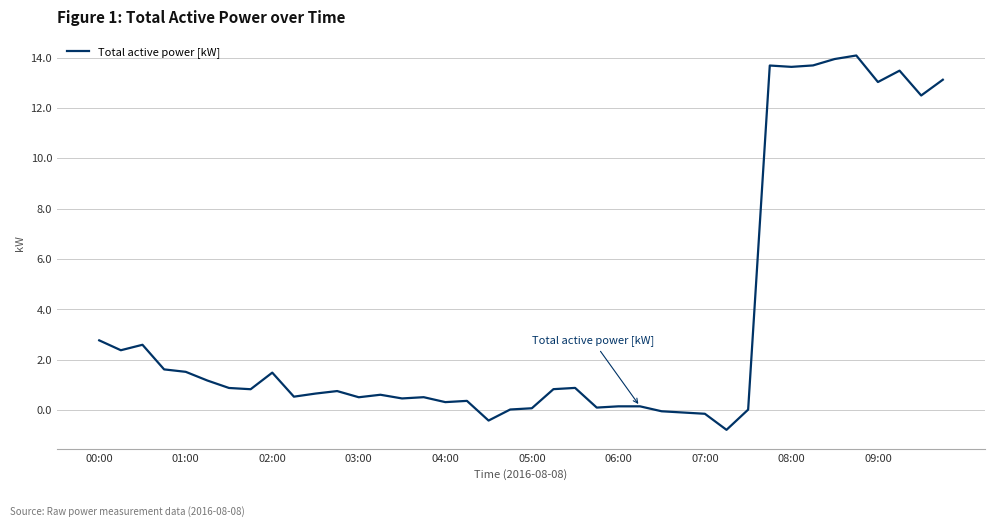

What is the difference between the maximum and minimum values?

14.9